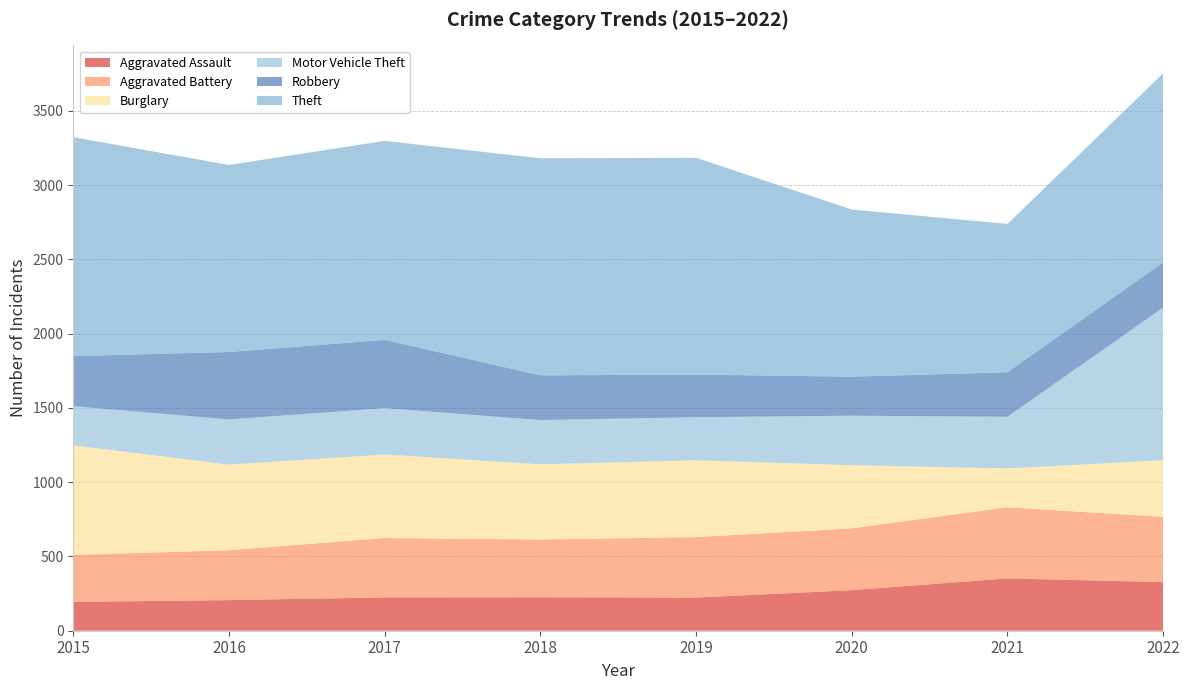

Reading right to left, transcribe all the data shown in this chart.

Aggravated Assault: 327	352	273	223	225	224	206	194
Aggravated Battery: 439	479	416	407	389	400	336	316
Burglary: 382	261	425	517	506	562	576	738
Motor Vehicle Theft: 1027	348	333	290	298	312	304	263
Robbery: 304	300	263	287	301	460	454	337
Theft: 1273	998	1125	1459	1461	1339	1259	1474